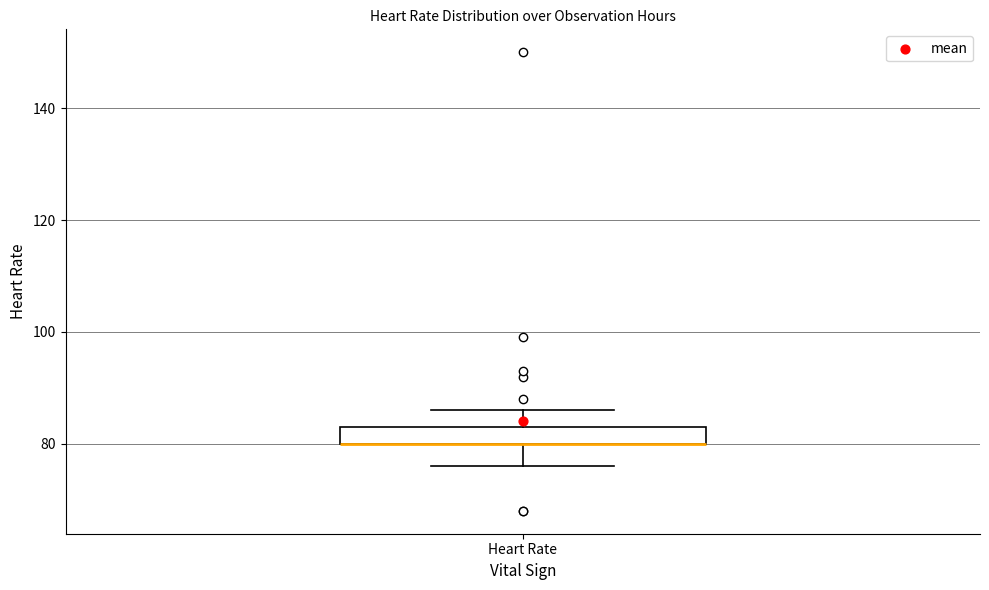

Transcribe this box plot: give where the median line is, the range the box spans, and where the two whiskers end, as read against the y-axis. The values are not printed on the chart, so give them approximately, as read against the axis.

median 80 (drawn on the box's lower edge), box 80 to 84, whiskers 76 to 86